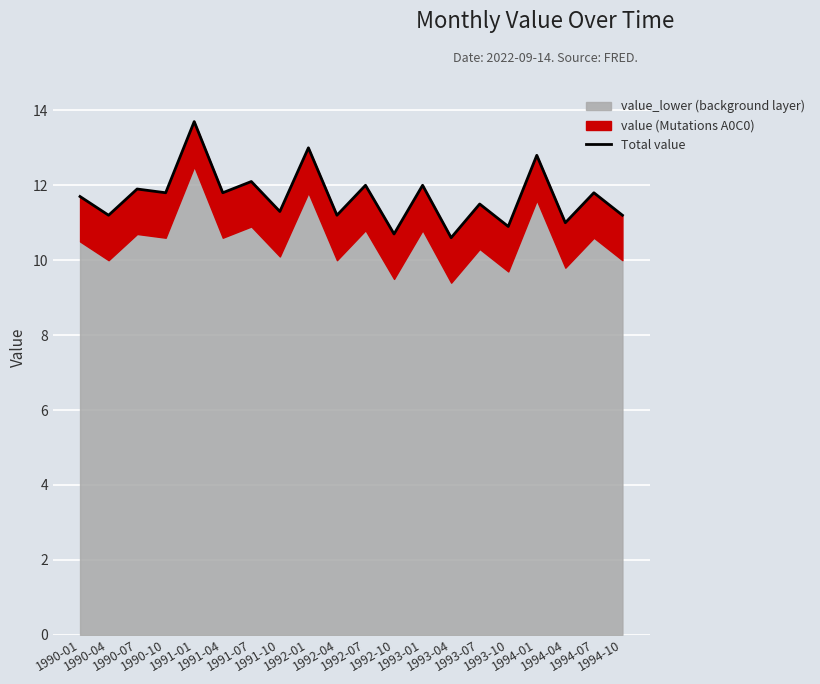

What is the difference between the values at 1992-07 and 1990-01?

0.3